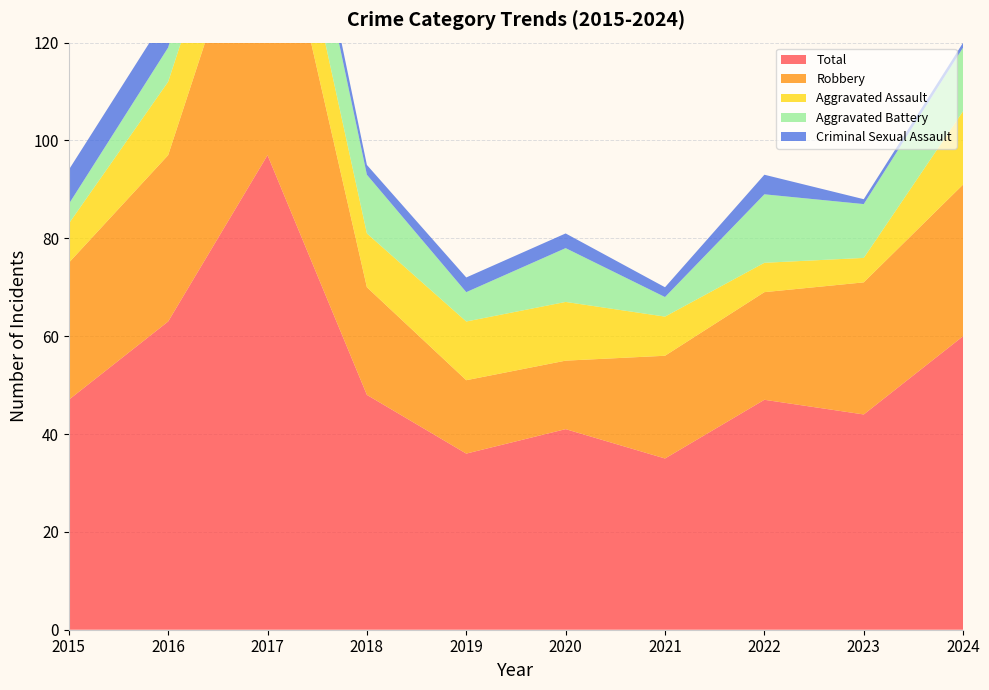

Reading left to right, extract all data points from this chart.

Aggravated Assault: 8	15	15	11	12	12	8	6	5	15
Aggravated Battery: 4	7	15	12	6	11	4	14	11	13
Criminal Sexual Assault: 7	7	4	2	3	3	2	4	1	1
Robbery: 28	34	62	22	15	14	21	22	27	31
Total: 47	63	97	48	36	41	35	47	44	60